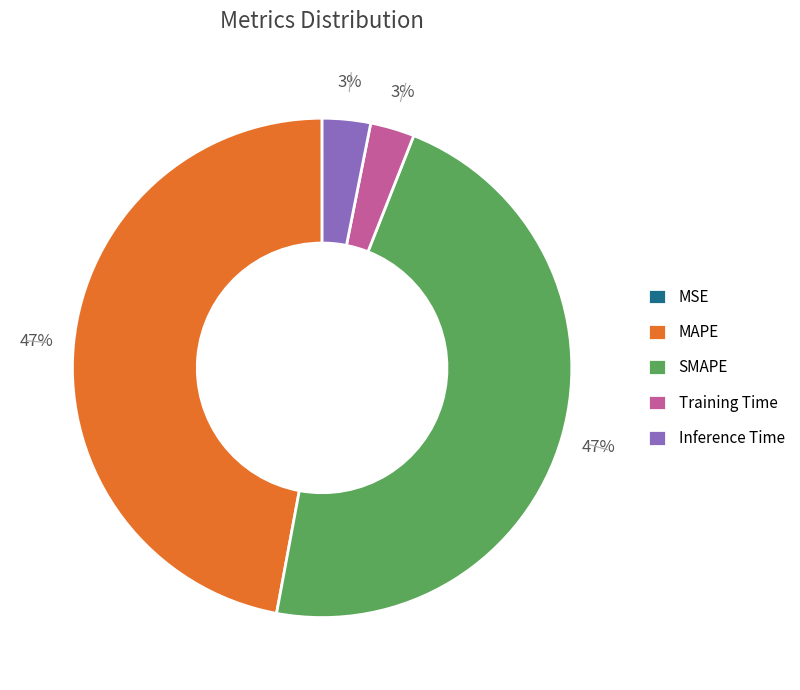

Does any single category account for the majority?

No